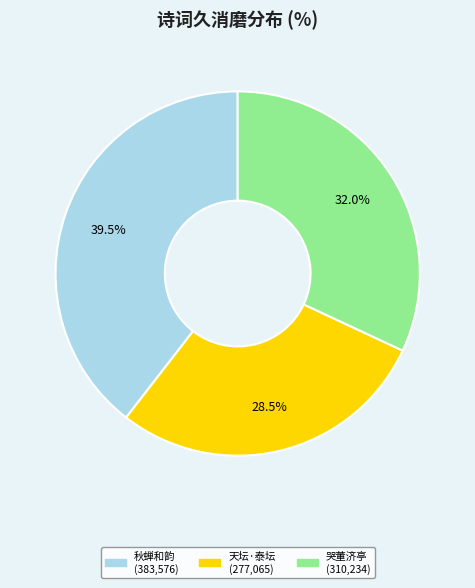

Is there a majority slice in this chart?

No